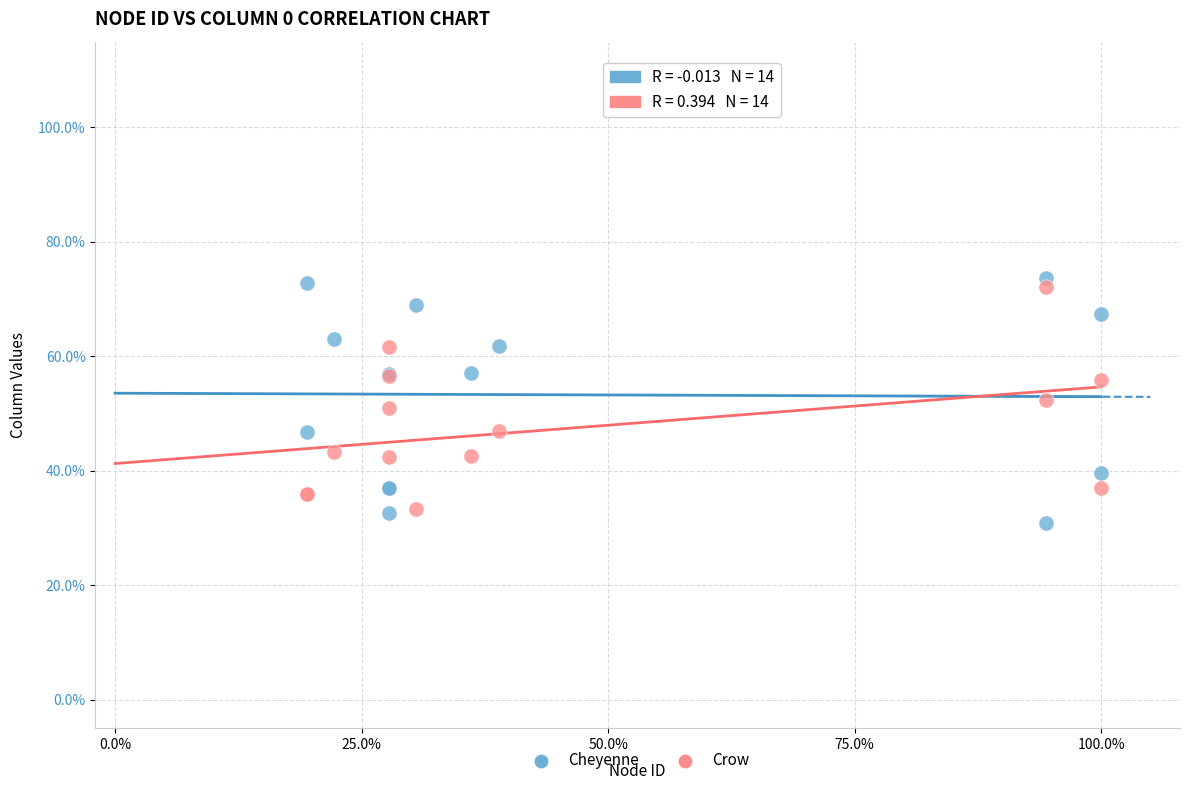

Which series reaches the minimum Y coordinate?

Cheyenne